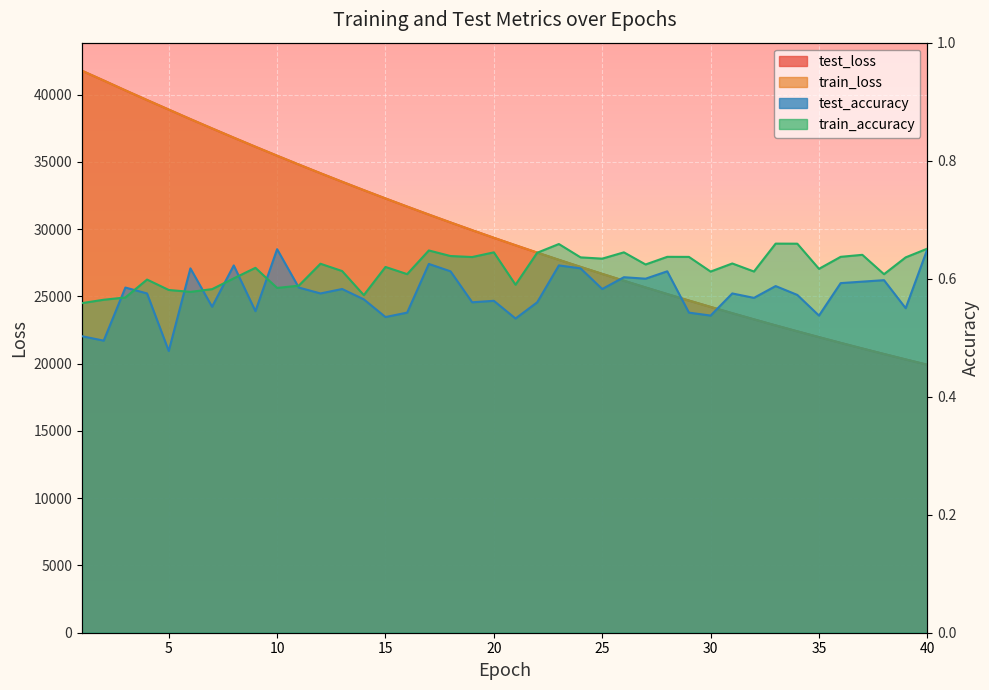

Which category has the highest value in the test_loss series?

1